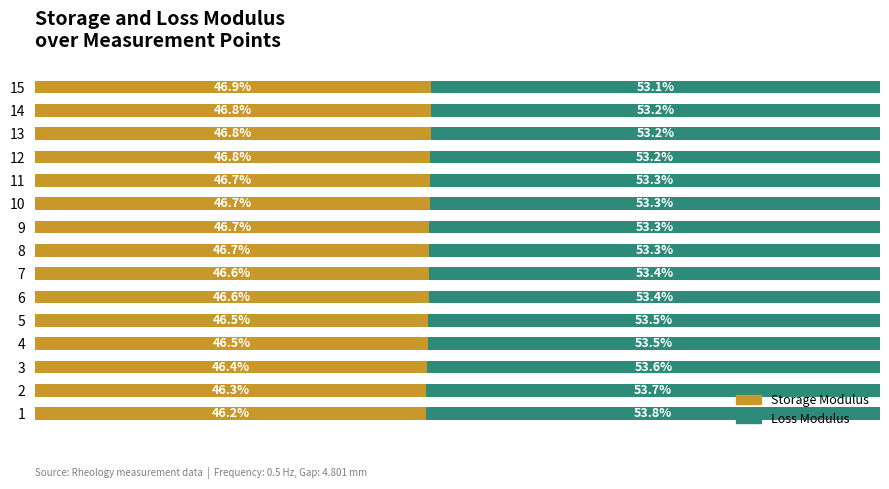

What are all the series names shown in the legend?

Storage Modulus, Loss Modulus